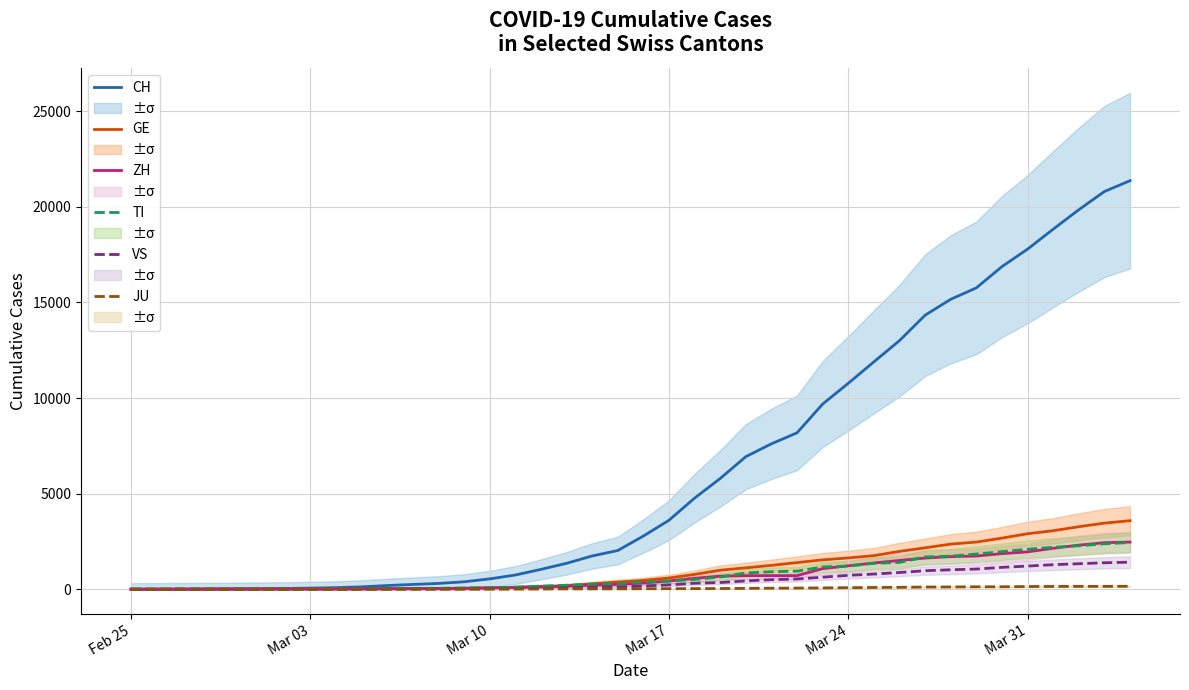

What is the highest value of the ZH series?

2467